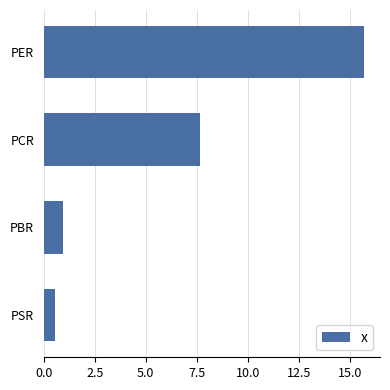

What is the difference between the maximum and second lowest values?

14.8